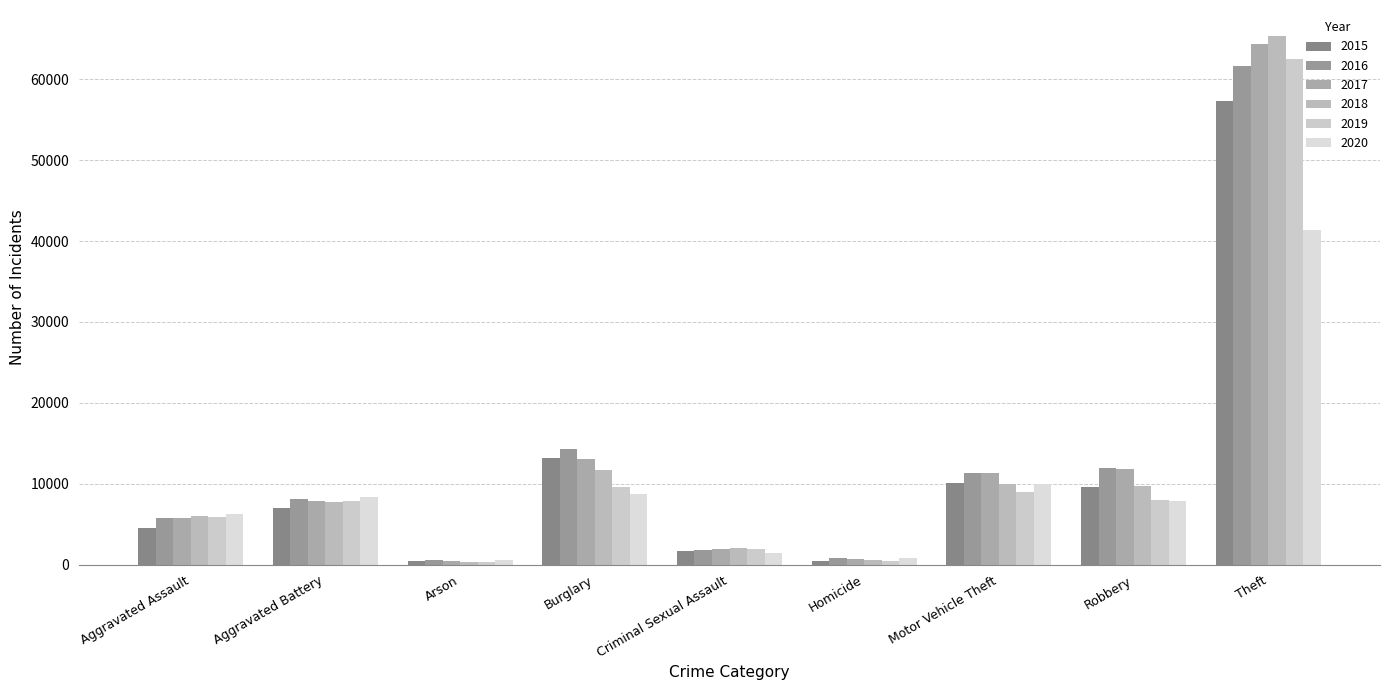

Reading left to right, list all the values displayed in this chart.

2015: 4480	7019	448	13184	1705	496	10068	9638	57351
2016: 5713	8086	515	14289	1854	786	11285	11960	61623
2017: 5793	7845	444	13001	1979	672	11380	11880	64386
2018: 6002	7735	373	11747	2039	588	9985	9681	65290
2019: 5841	7858	376	9638	1921	499	8978	7995	62495
2020: 6265	8321	588	8758	1492	787	9959	7855	41343